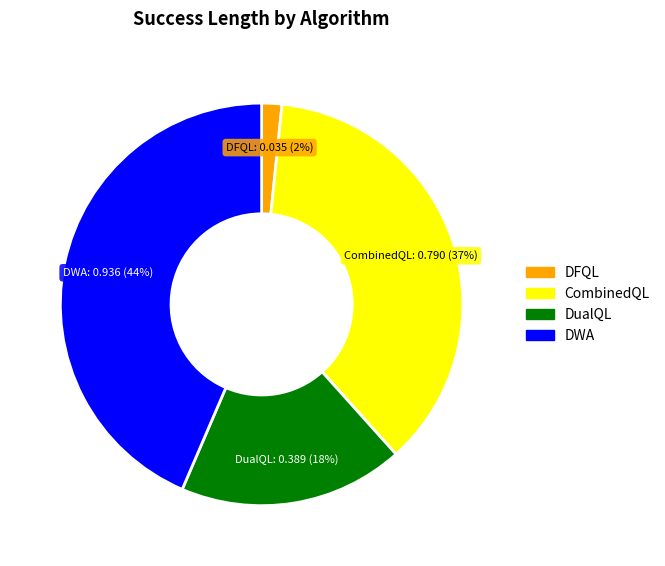

How many slices are in this pie chart?

4